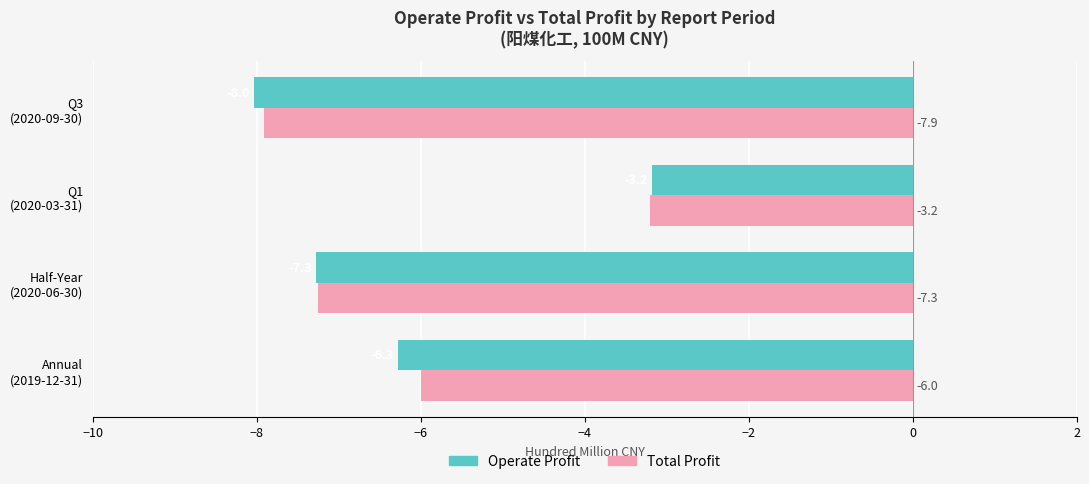

At which category is the sum across all series the highest?

Q1
(2020-03-31)